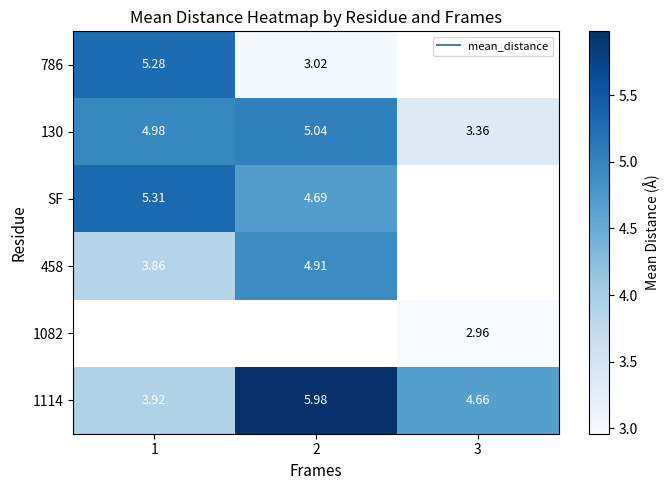

Is it true that 458 equals 2.8 at 2?

False